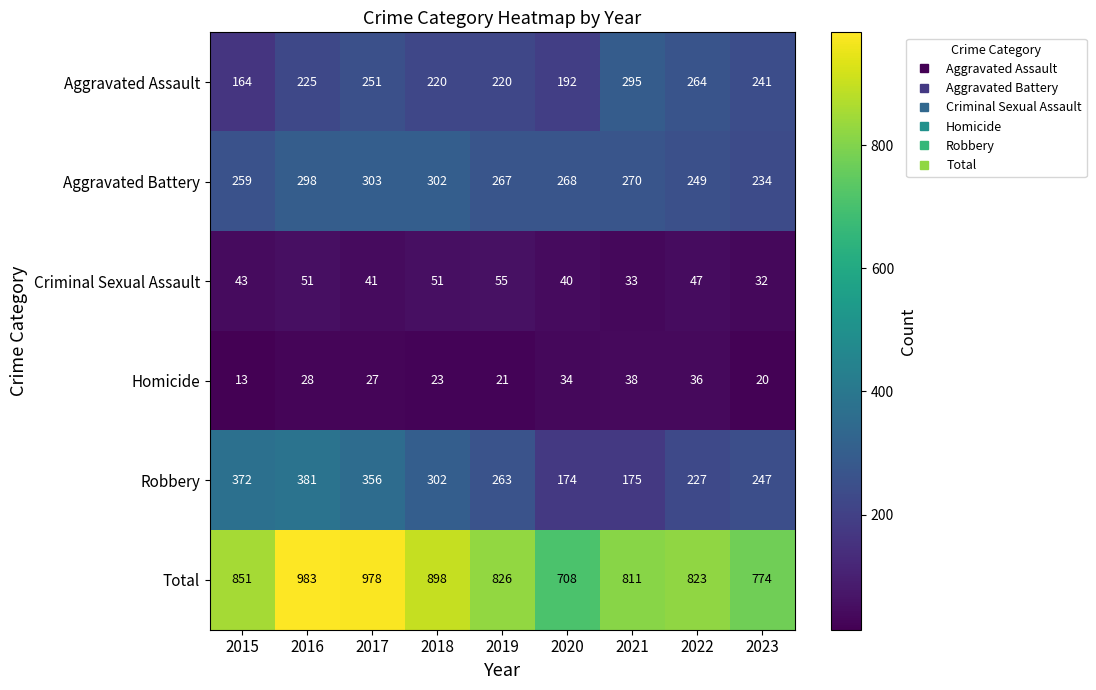

What is the difference between the maximum and minimum values in the Aggravated Battery series?

69